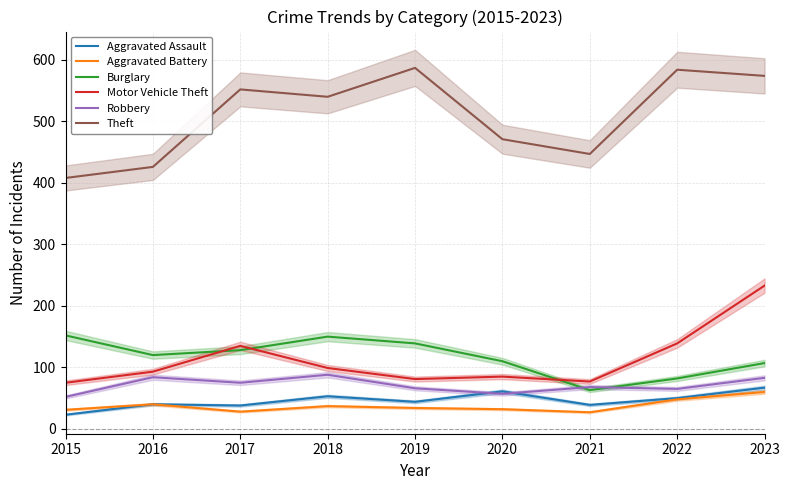

Is this an area chart (filled region under the line)?

No